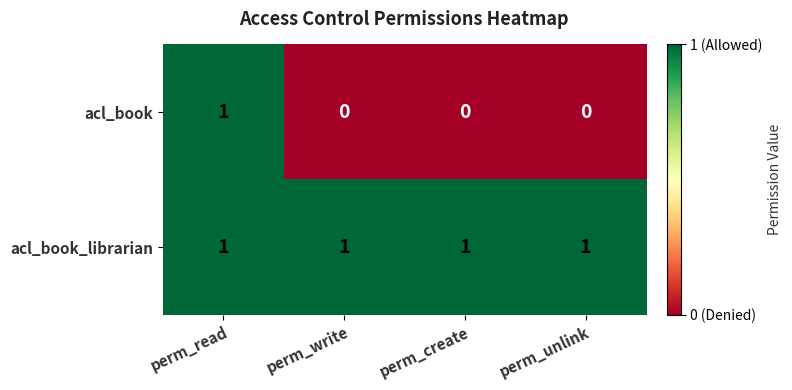

Which series has the widest spread of values?

acl_book